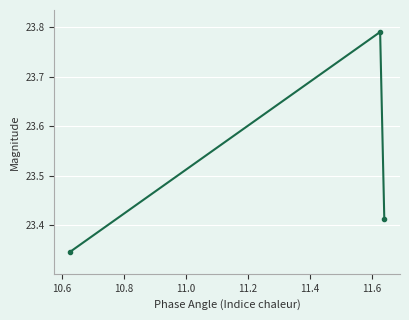

What is the sum of all values?

70.5